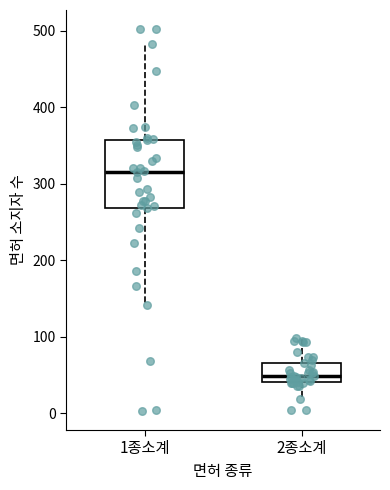

Comparing the boxes themselves (not the whiskers), which one is the tallest?

1종소계